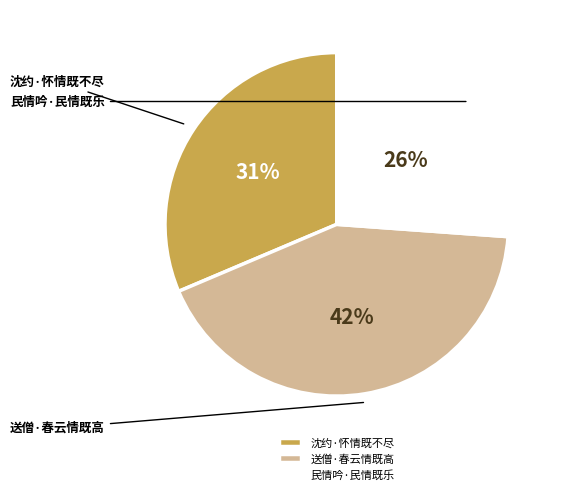

What percentage is the 送僧·春云情既高 slice, to the nearest percent?

42%